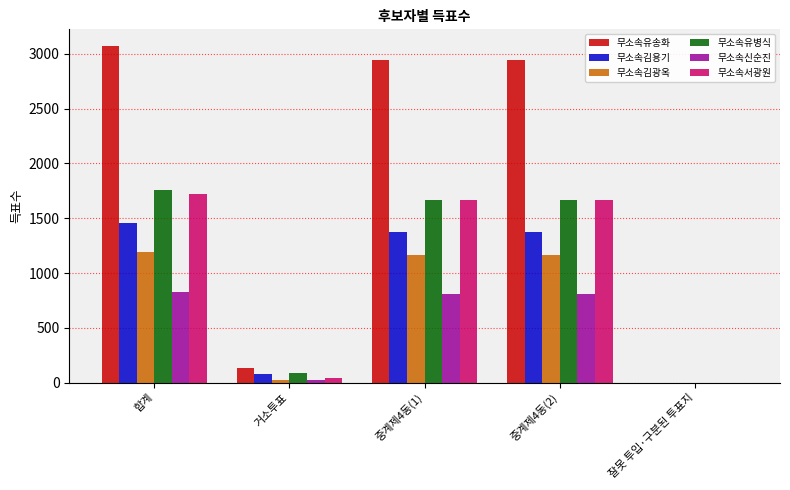

How many groups of bars are there?

5